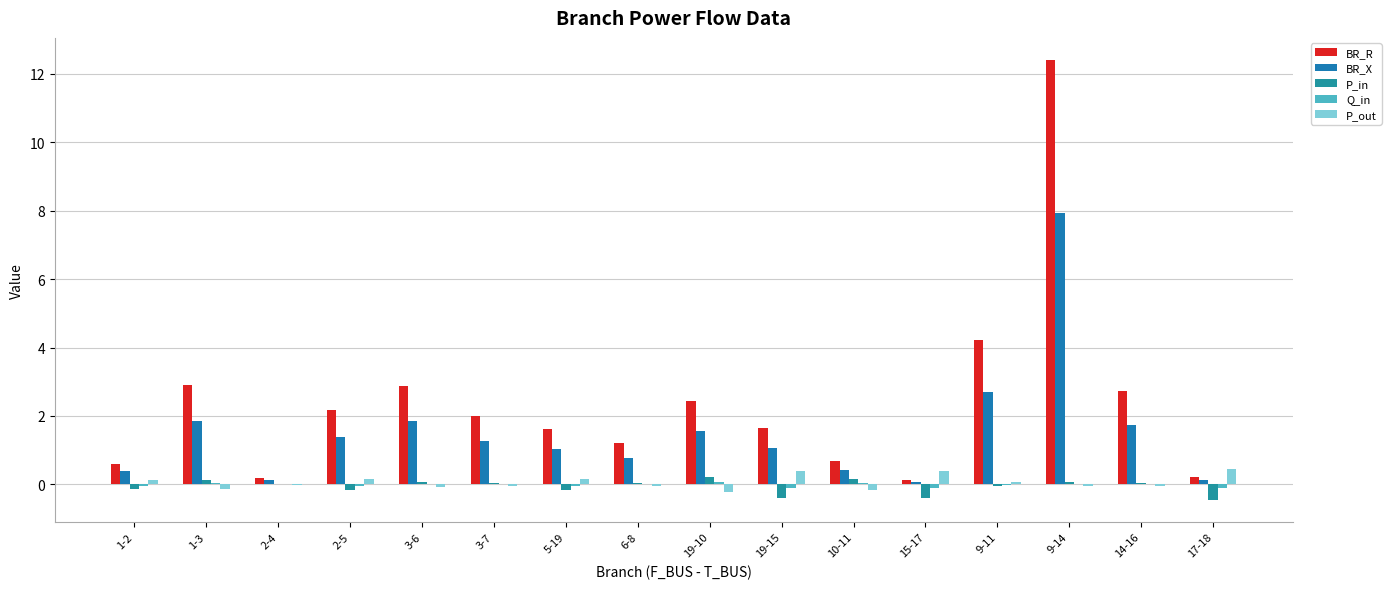

What is the difference between the maximum and second lowest values in the Q_in series?

0.2